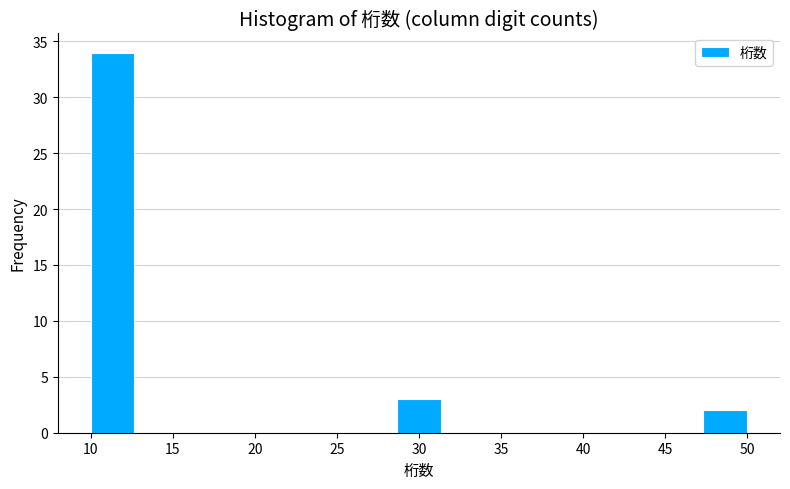

How tall is the bar that spans 10.0 to 12.5 on the x-axis? Neither the bar edges nor the heights are printed on the chart, so give them approximately, as read against the axes.

34